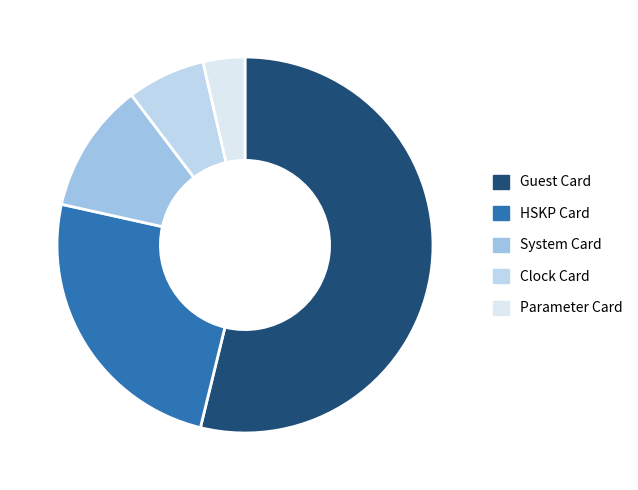

How much of the chart is everything except Parameter Card?

96.4%